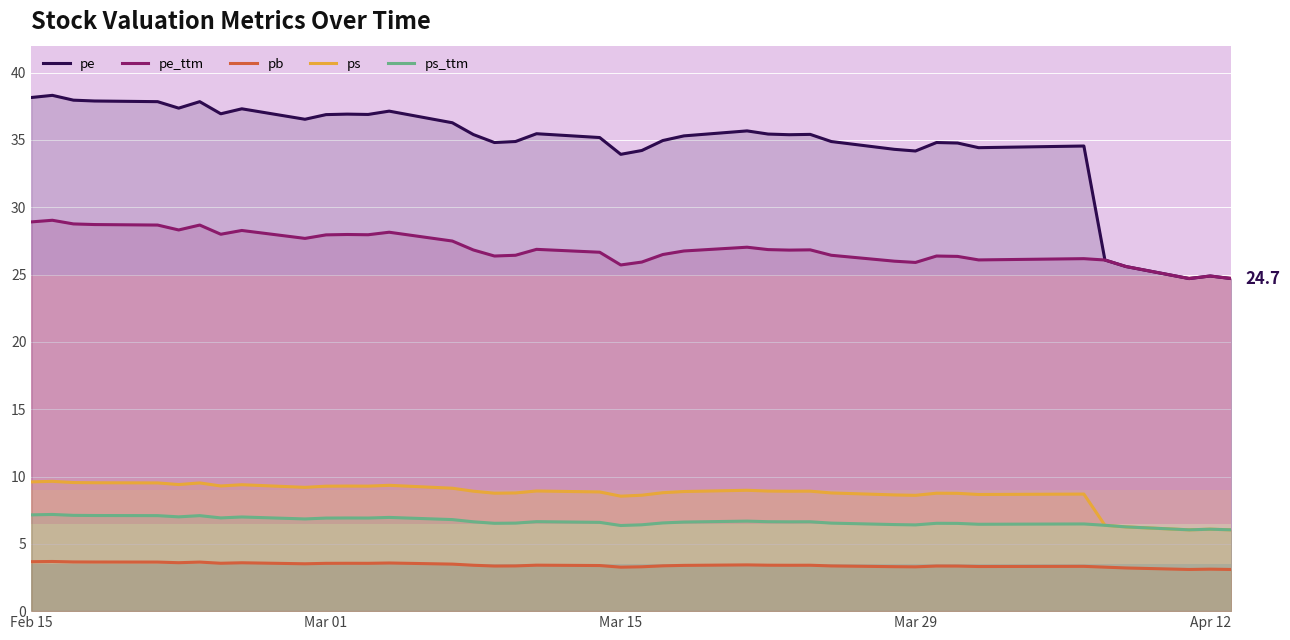

Does the chart display data point markers on the line(s)?

No